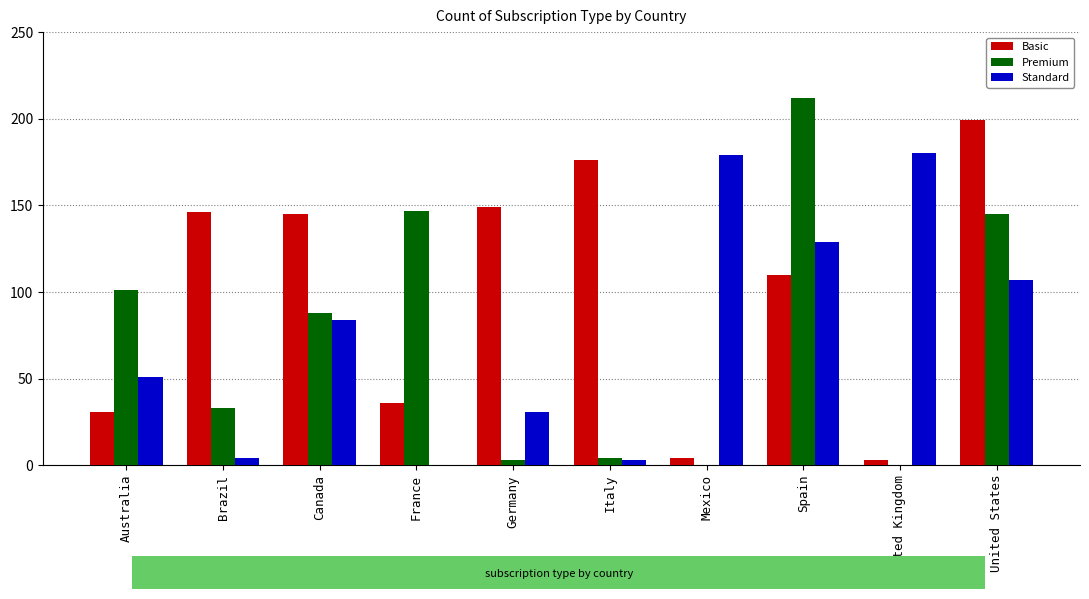

The Standard series shows 4 at Brazil. True or false?

True